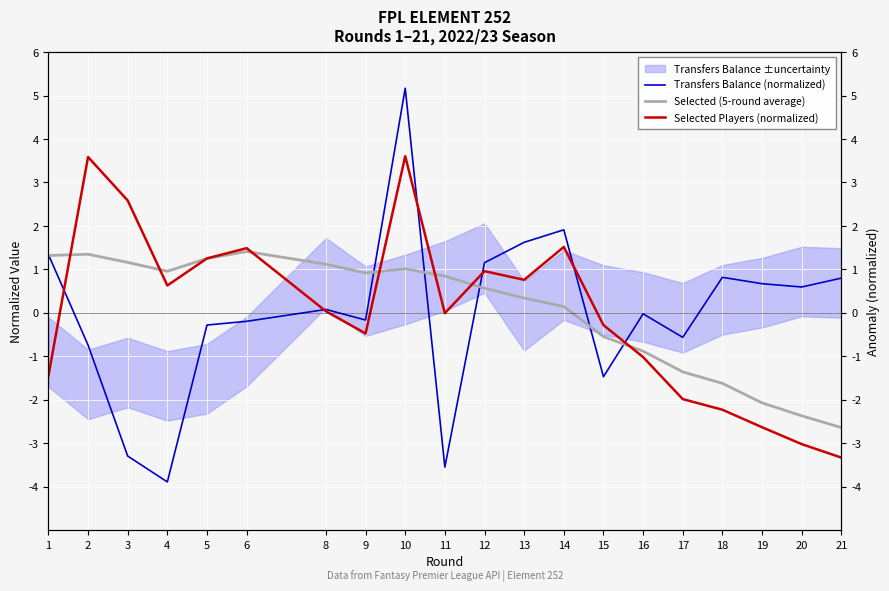

Reading left to right, what are all the values shown in this chart?

Transfers Balance (normalized): 1=1.3	2=-0.7	3=-3.3	4=-3.9	5=-0.3	6=-0.2	8=0.1	9=-0.2	10=5.2	11=-3.5	12=1.2	13=1.6	14=1.9	15=-1.5	16=-0.0	17=-0.6	18=0.8	19=0.7	20=0.6	21=0.8
Selected (5-round average): 1=1.3	2=1.3	3=1.2	4=1.0	5=1.3	6=1.4	8=1.1	9=0.9	10=1.0	11=0.8	12=0.6	13=0.3	14=0.1	15=-0.5	16=-0.9	17=-1.4	18=-1.6	19=-2.1	20=-2.4	21=-2.6
Selected Players (normalized): 1=-1.5	2=3.6	3=2.6	4=0.6	5=1.3	6=1.5	8=0.0	9=-0.5	10=3.6	11=-0.0	12=1.0	13=0.8	14=1.5	15=-0.3	16=-1.0	17=-2.0	18=-2.2	19=-2.6	20=-3.0	21=-3.3